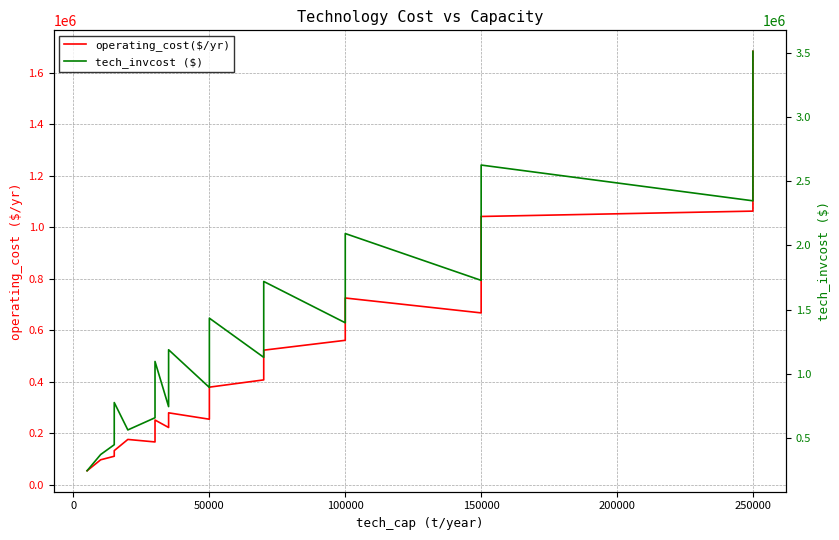

What is the difference between the highest and lowest values at 50000?

336924.2